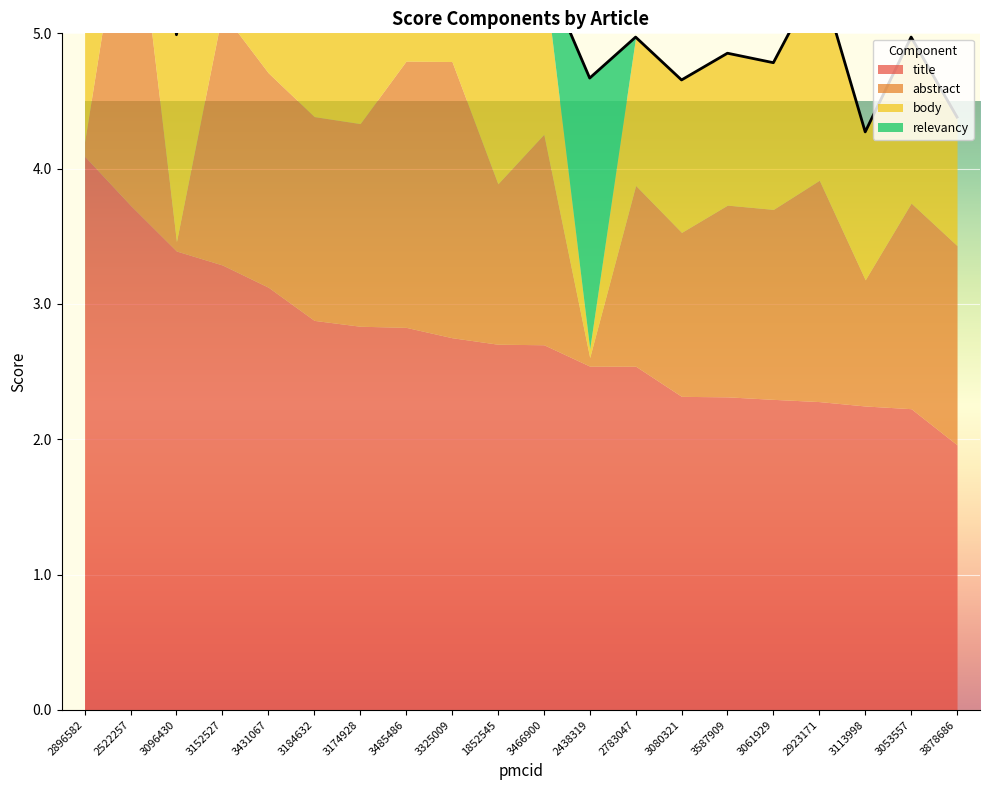

What is the minimum value for abstract?

0.1